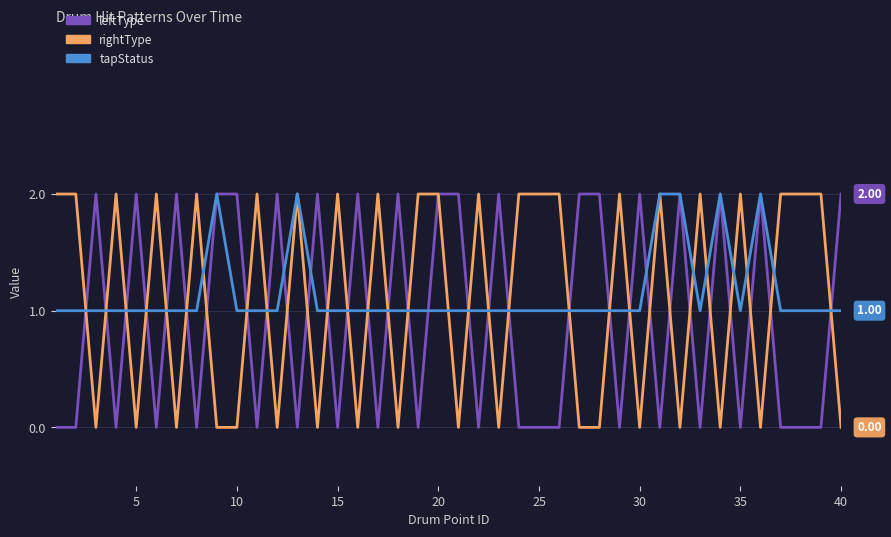

What is the difference between the maximum and minimum values in the tapStatus series?

1